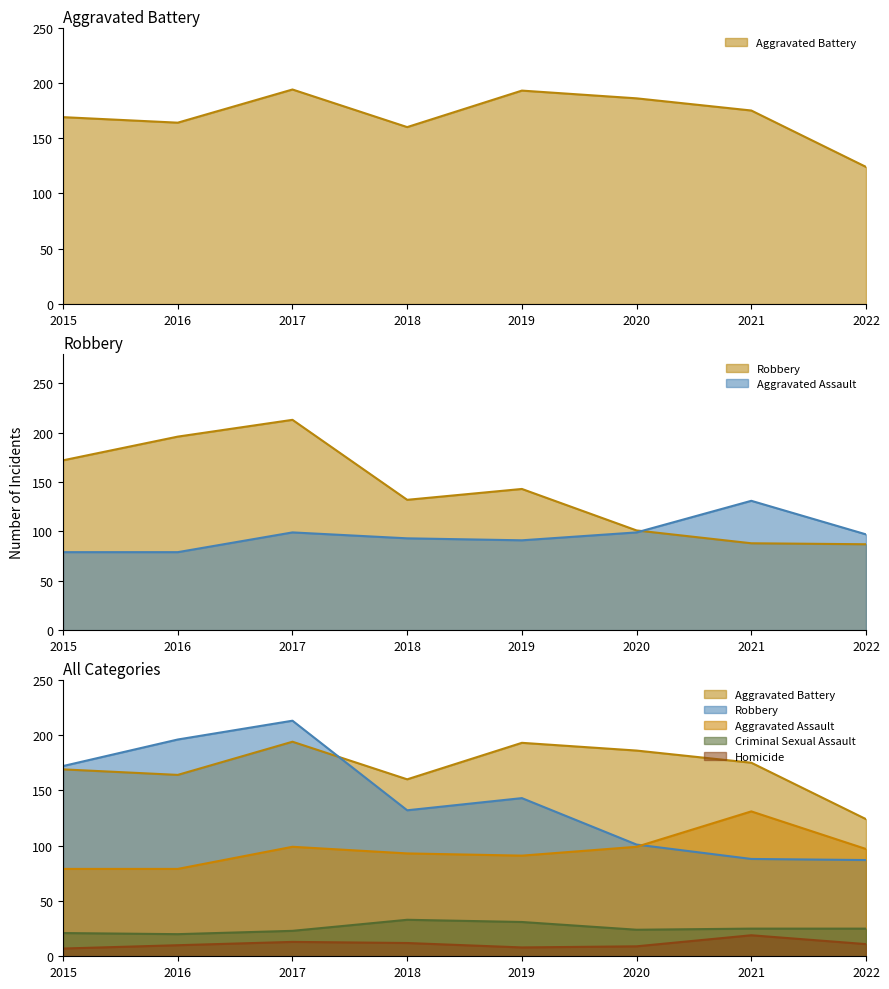

What is the value of the Robbery point at the 3rd from the left?

213